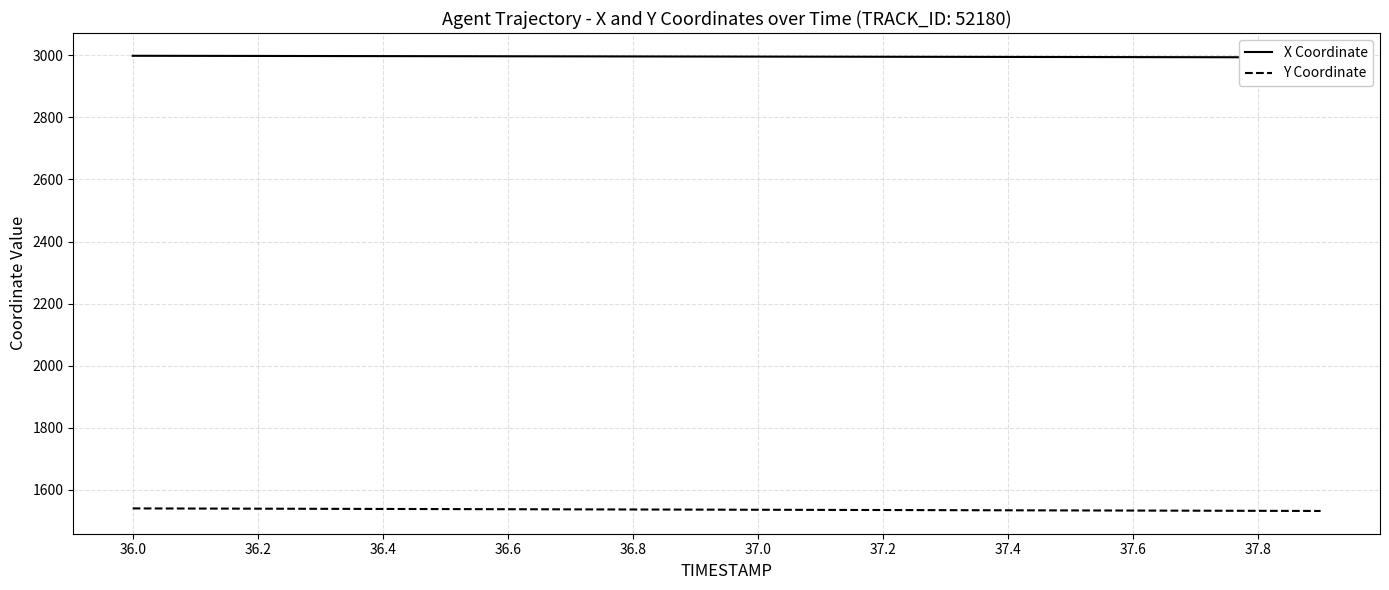

The Y Coordinate series shows 2698.3 at 36.2. True or false?

False